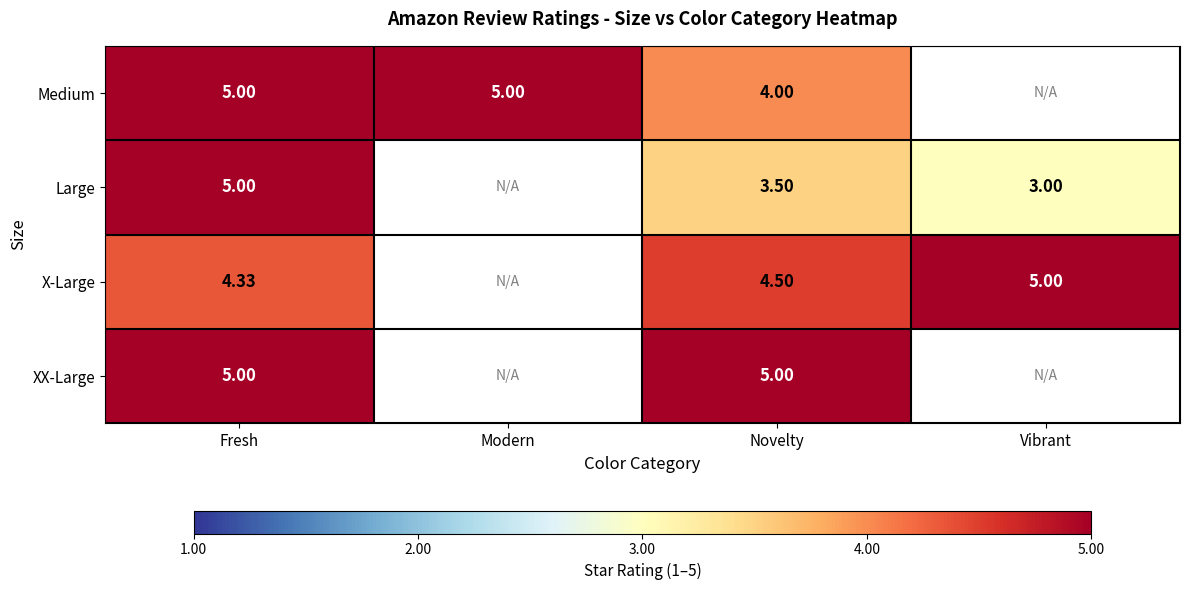

Which category has the highest value across all series?

Fresh